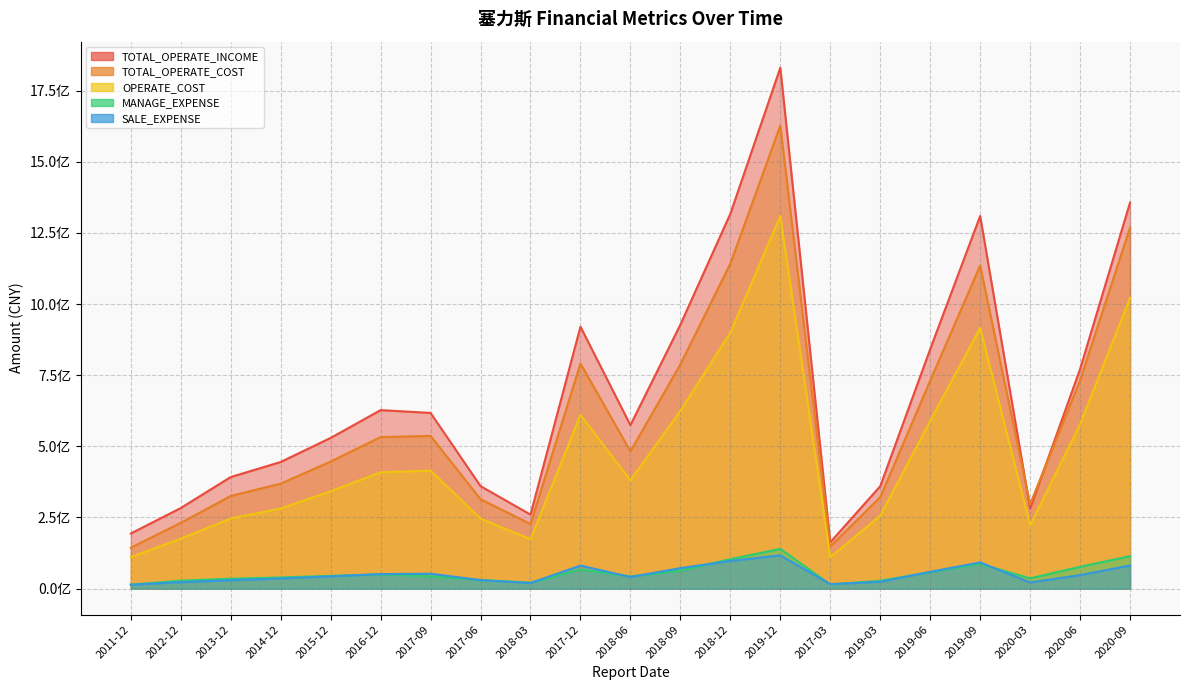

Between 2019-09 and 2017-09, which is larger?

2019-09